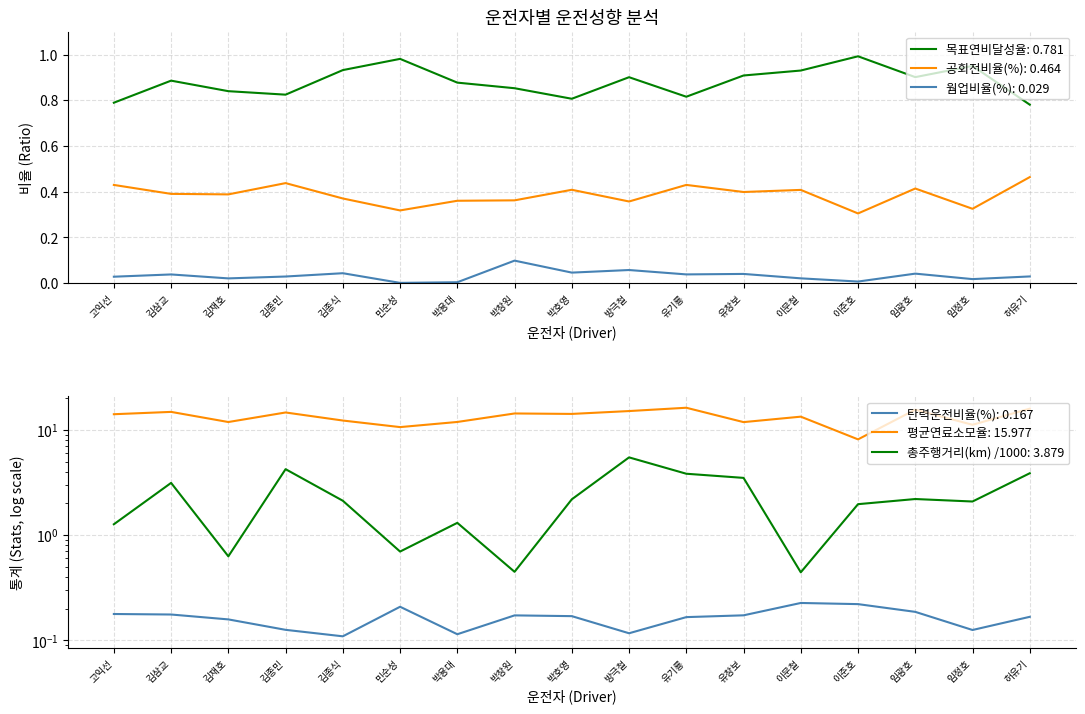

Which has a higher value, 이준호 or 유창보?

이준호